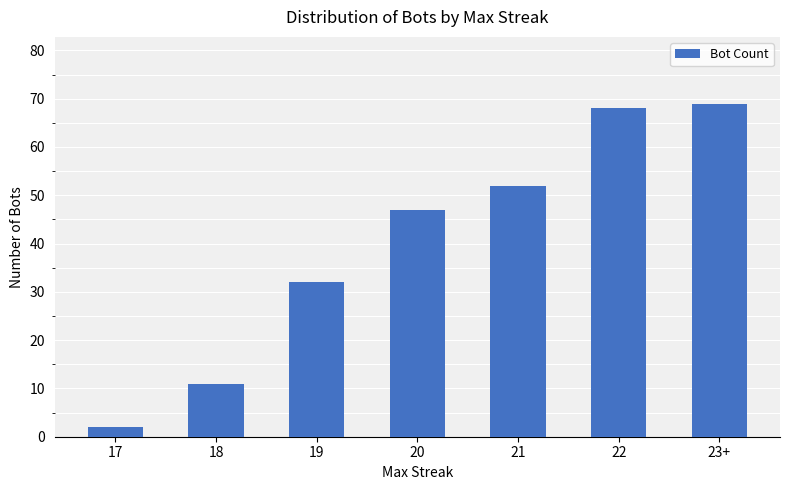

What is the sum of all values?

281